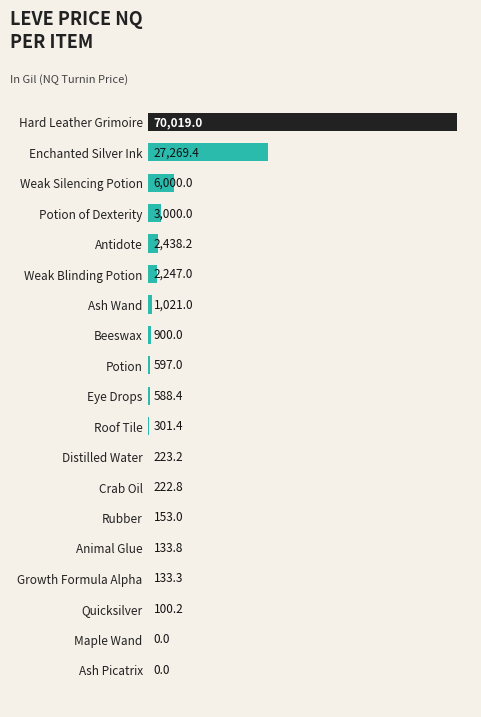

What is the change in value from Enchanted Silver Ink to Weak Silencing Potion?

-21269.4